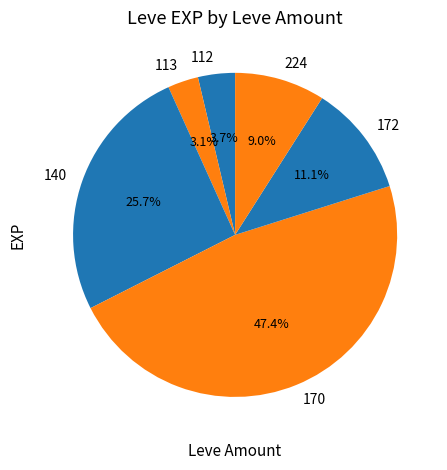

Is the sum of 140 and 170 greater than half?

Yes